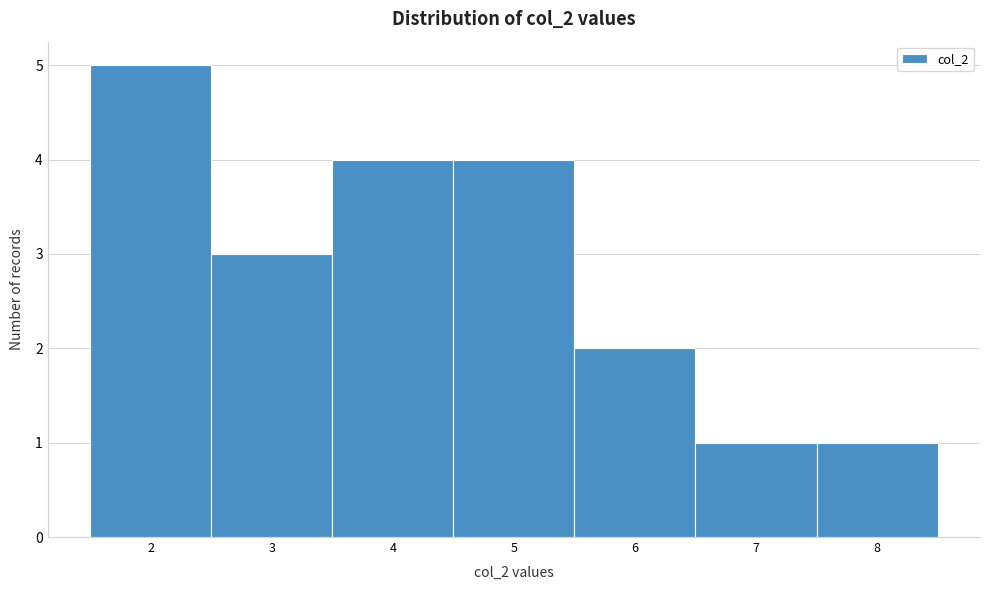

Which range on the x-axis has the tallest bar?

1.5 to 2.5